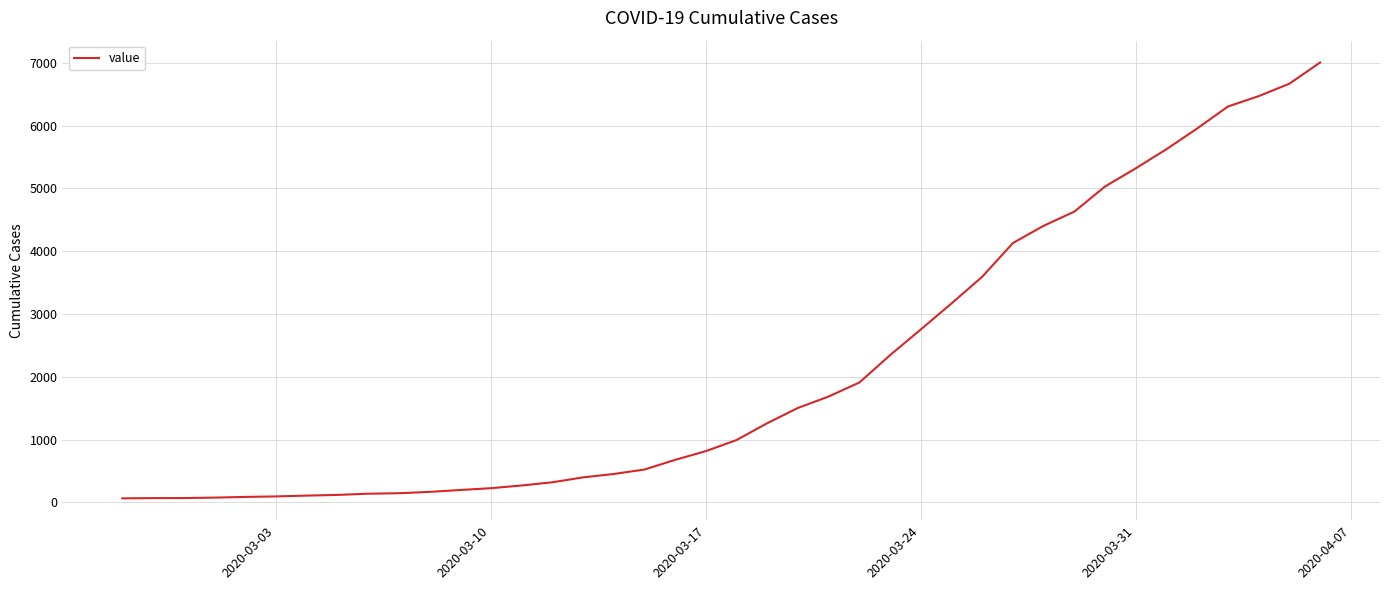

What is the greatest value displayed?

7004